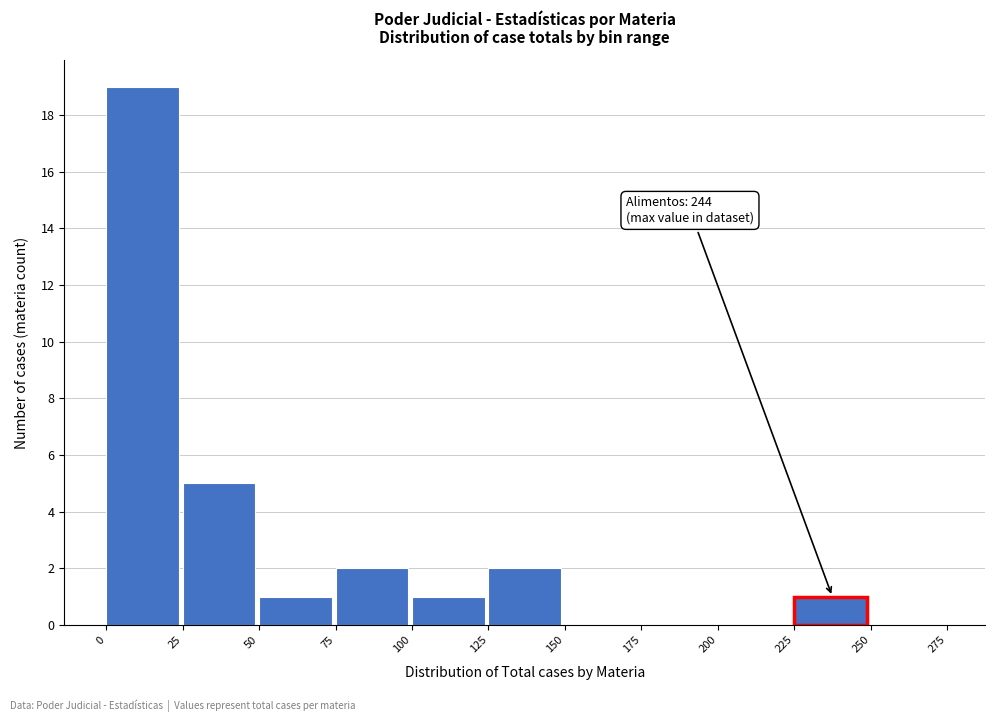

Which range on the x-axis has the tallest bar?

0 to 25